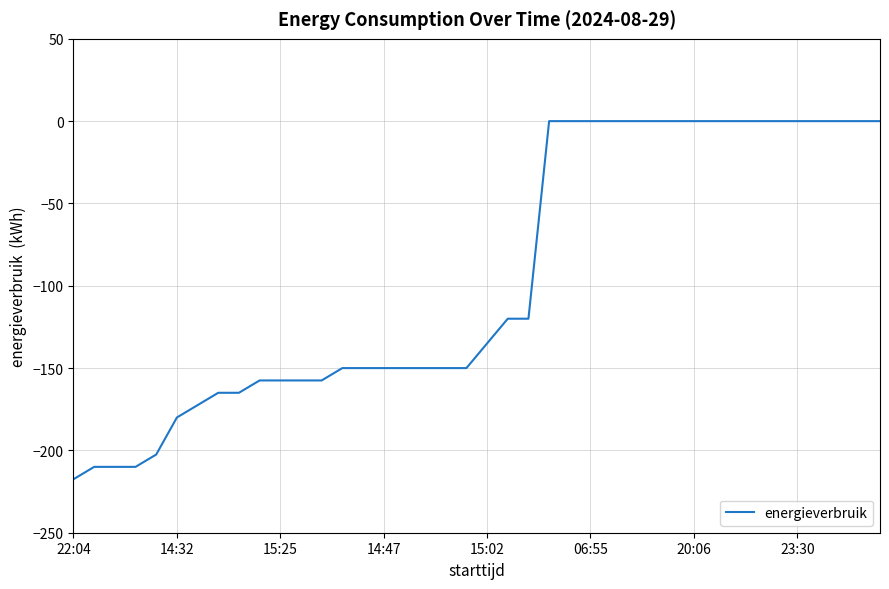

What is the smallest value displayed?

-217.5